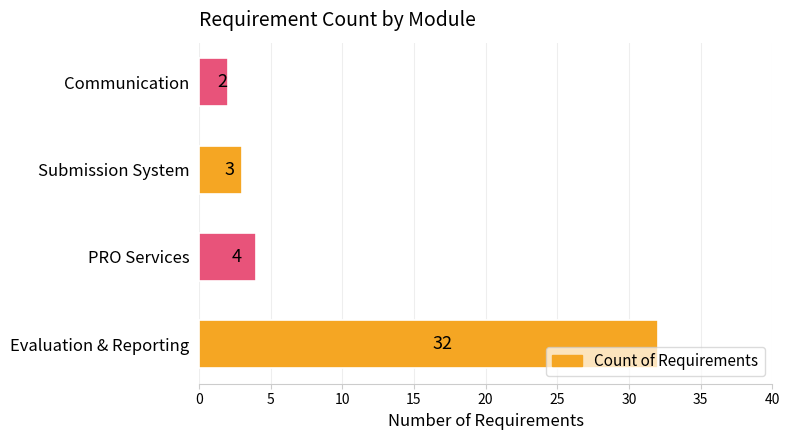

How many values are below 4?

2